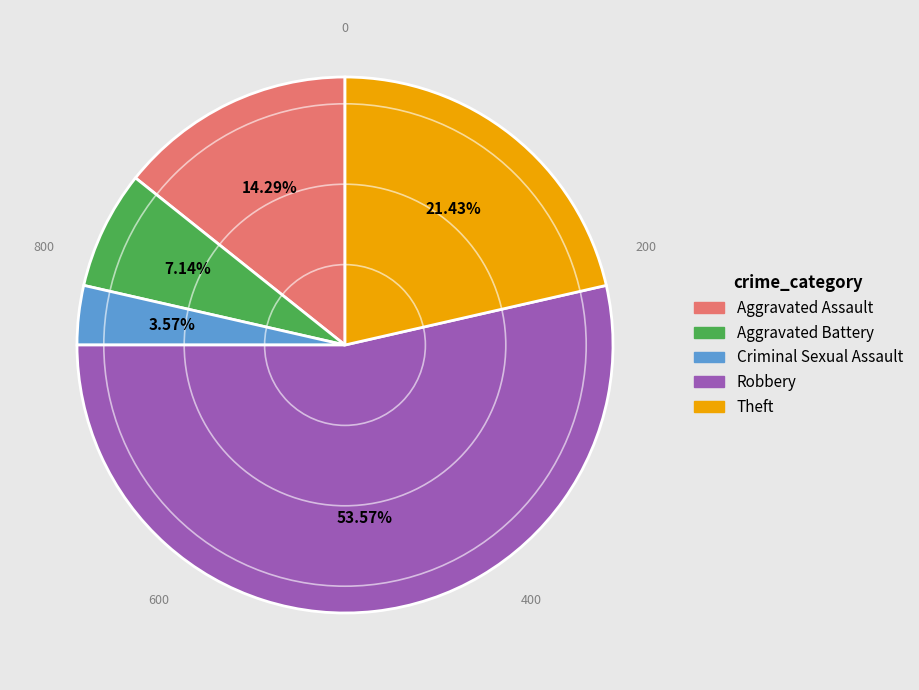

How many slices are in this pie chart?

5